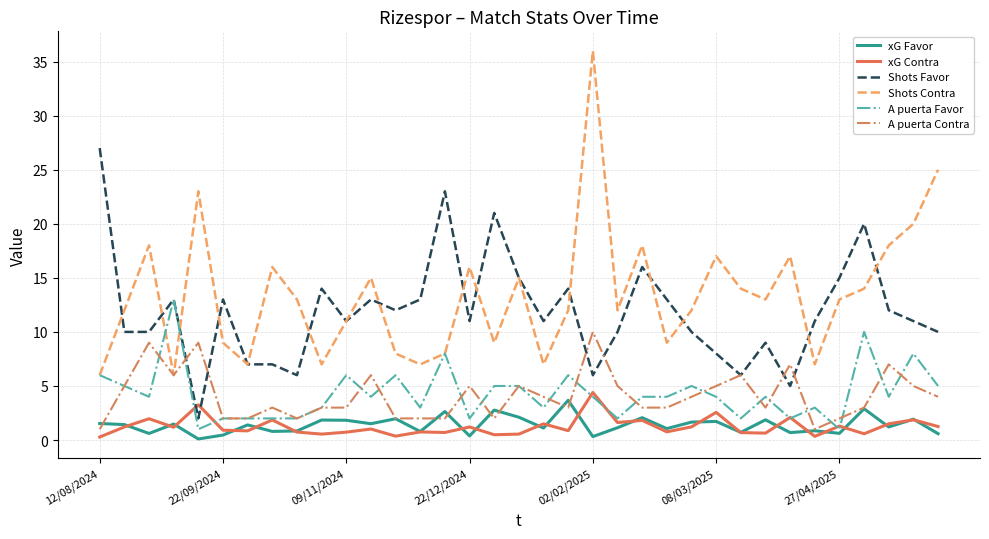

How many lines are shown in the chart?

6